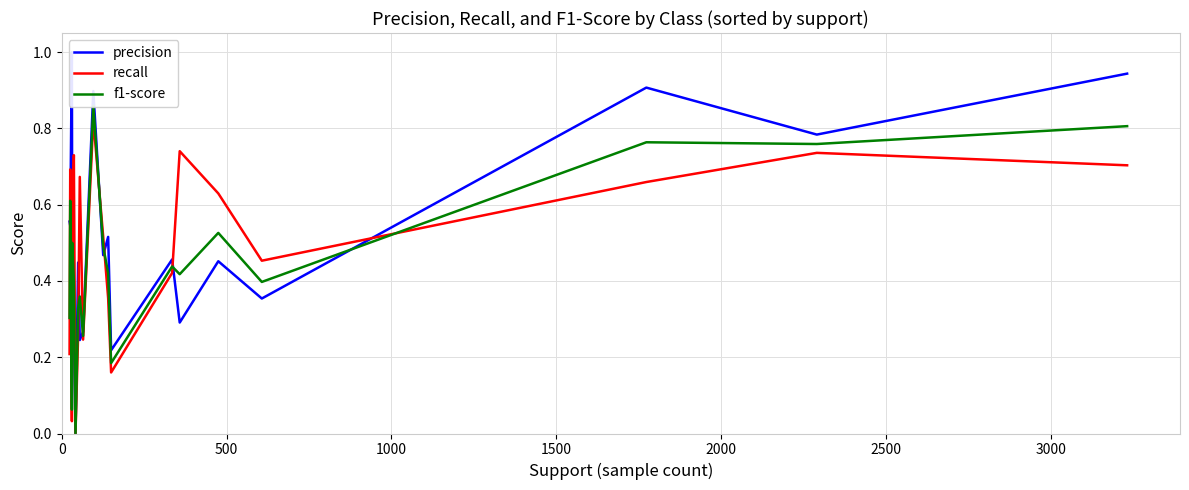

The value of recall at 10 is 1.1. True or false?

False